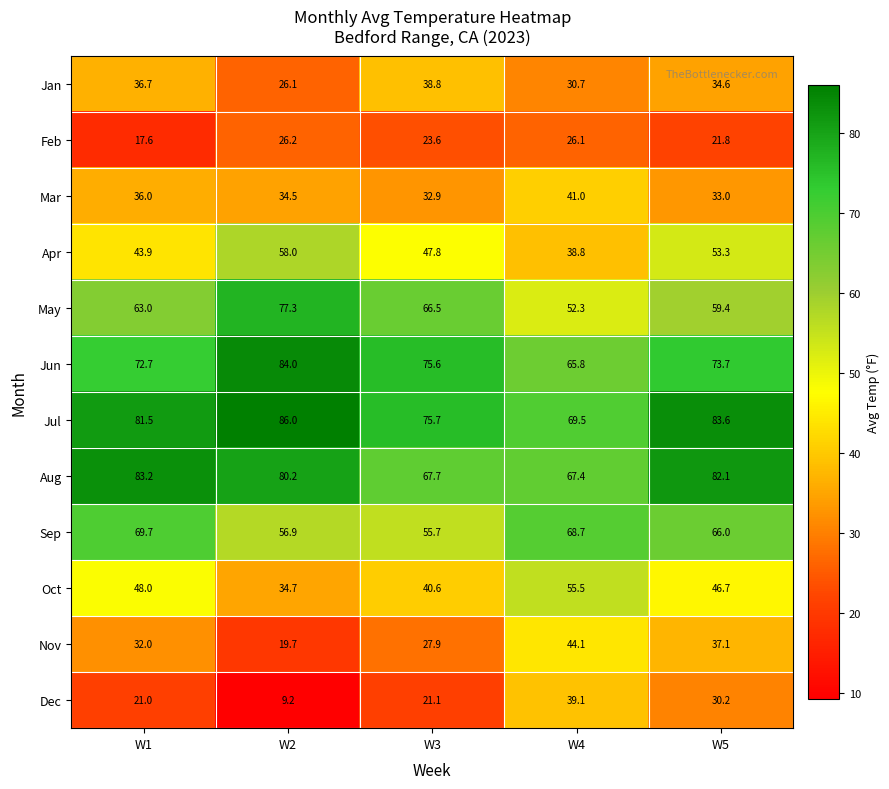

Rank the categories by Sep value from lowest to highest.

W3, W2, W5, W4, W1